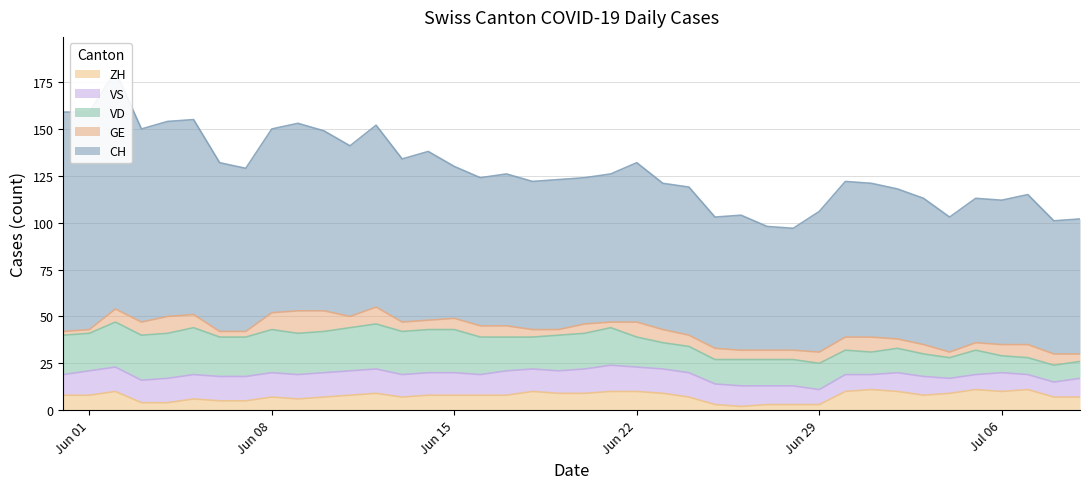

At how many categories does at least one series exceed 16?

40